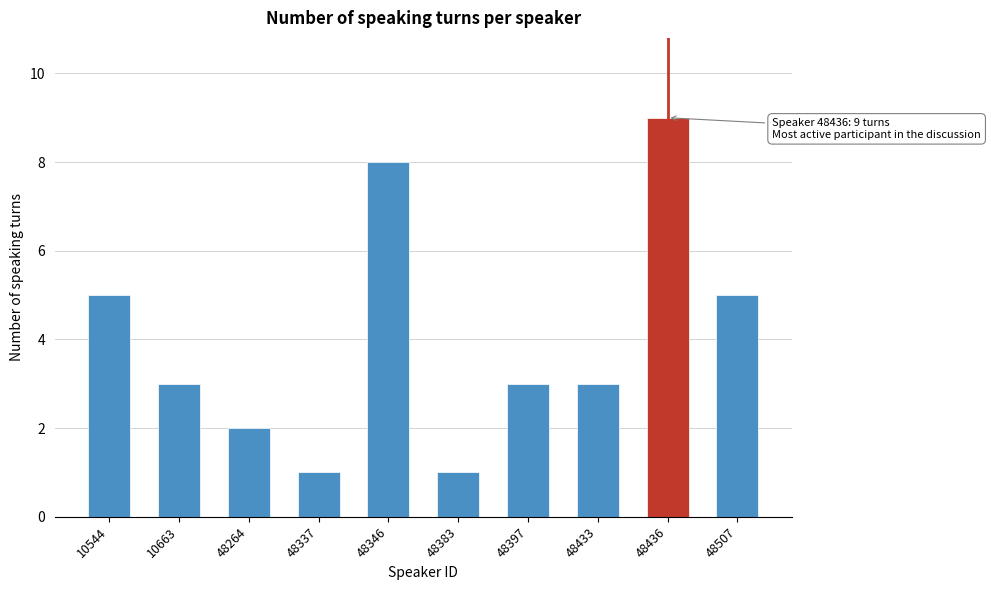

Reading left to right, what are all the values shown in this chart?

5	3	2	1	8	1	3	3	9	5